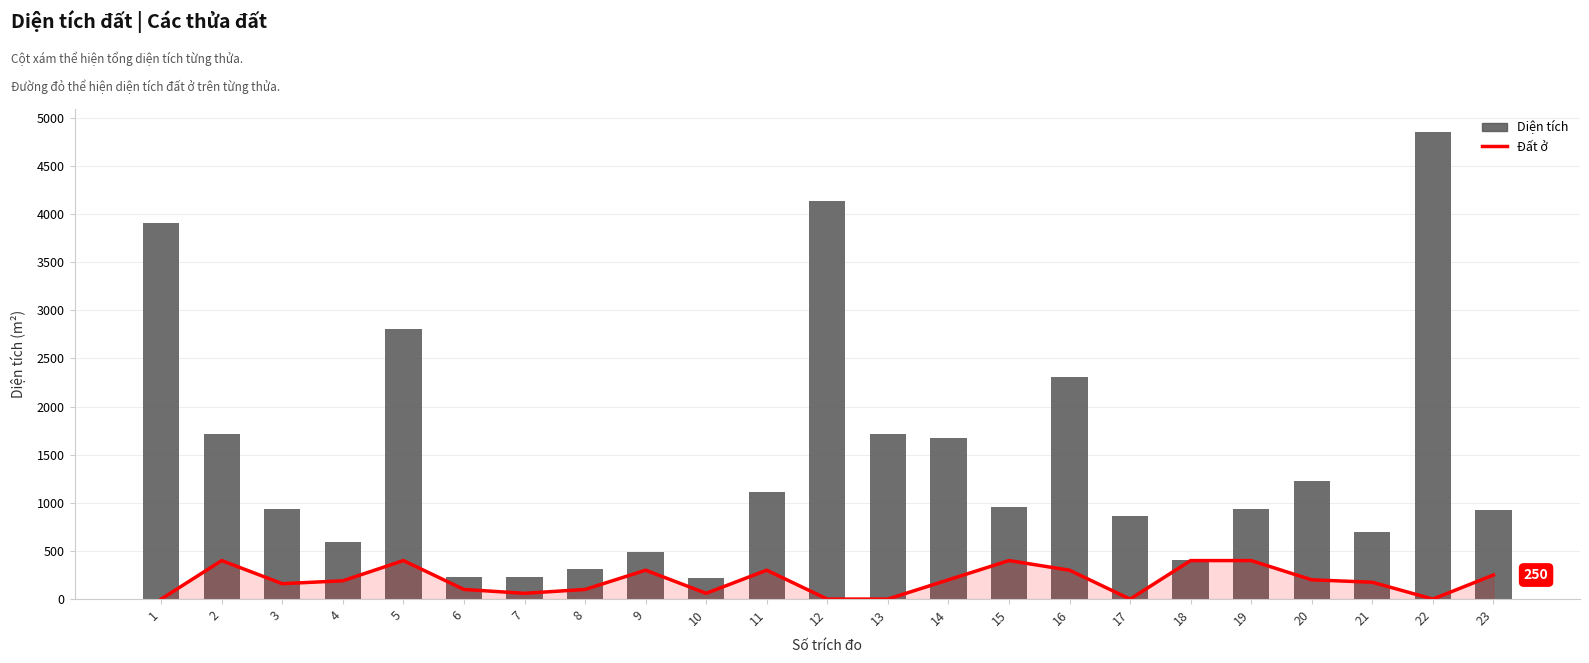

What is the total value across all series at 4?

782.9